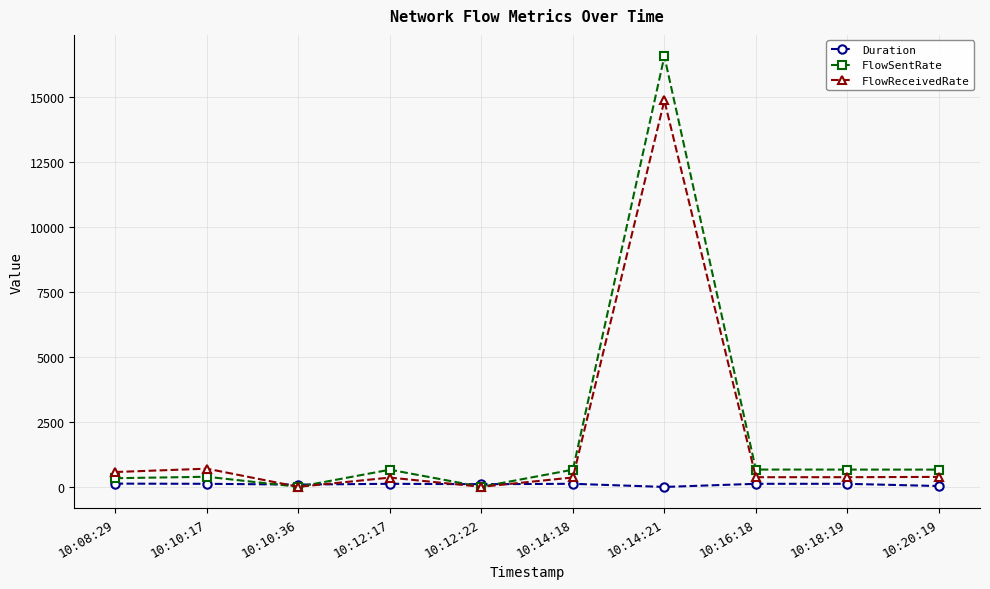

At 10:14:21, list the series in order from largest to smallest.

FlowSentRate, FlowReceivedRate, Duration